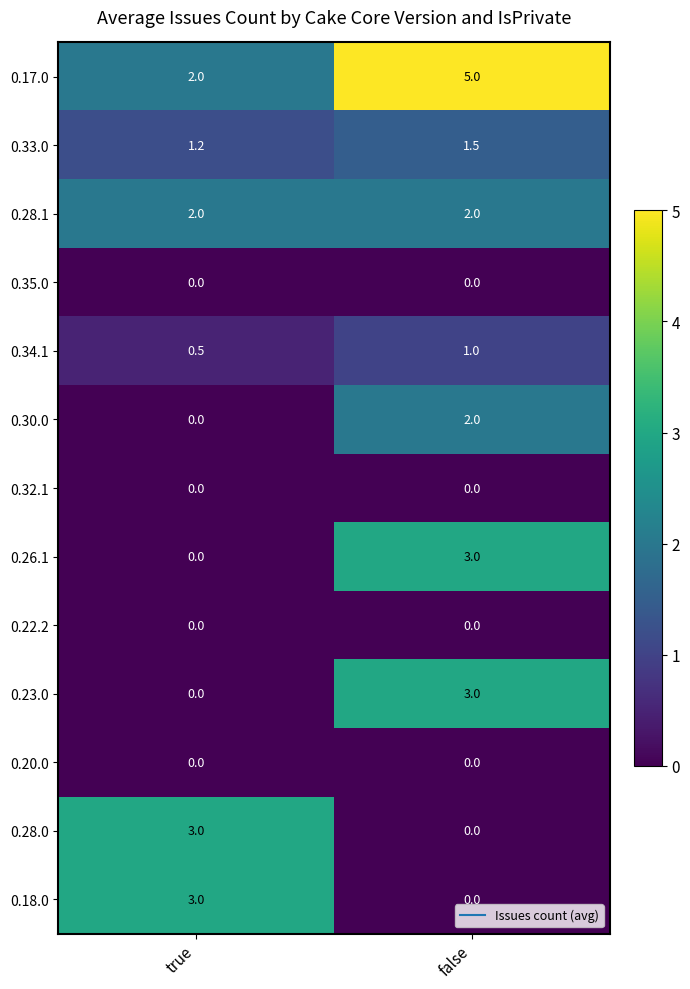

What value does the 0.18.0 series have at true?

3.0